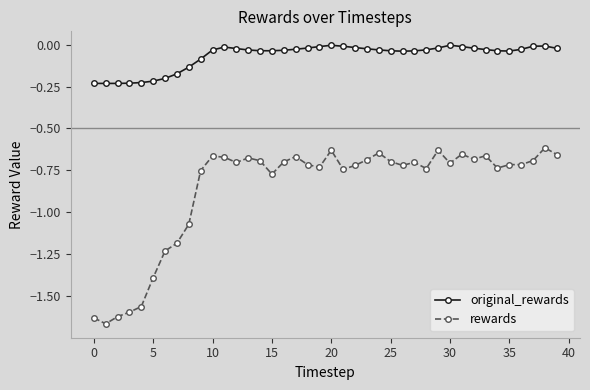

Which series has the largest total across all categories?

original_rewards